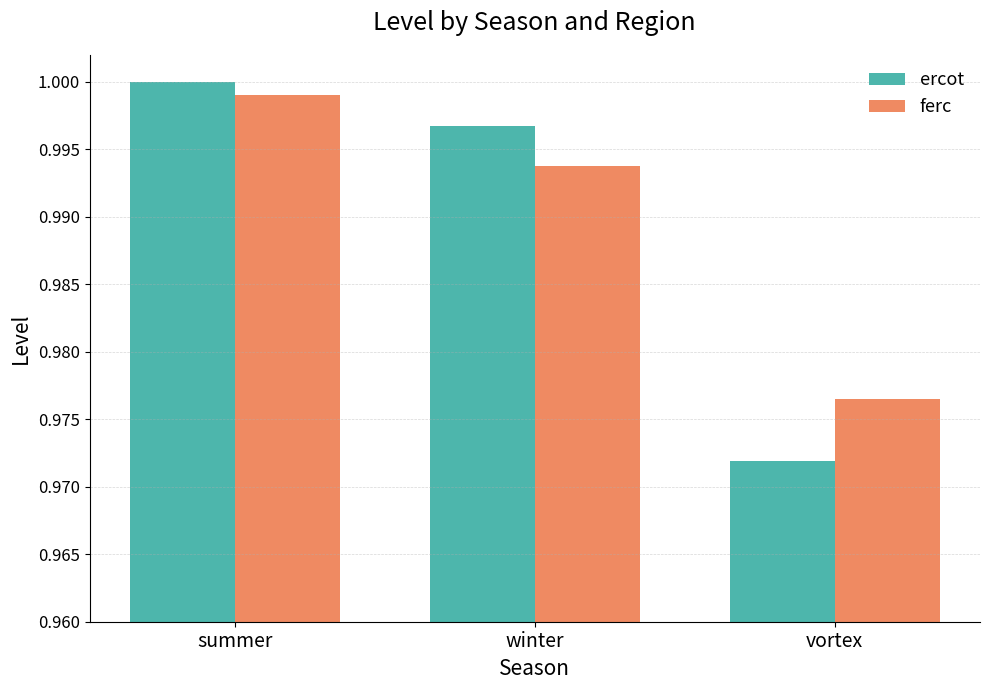

Where is ercot nearest to the value 0?

vortex